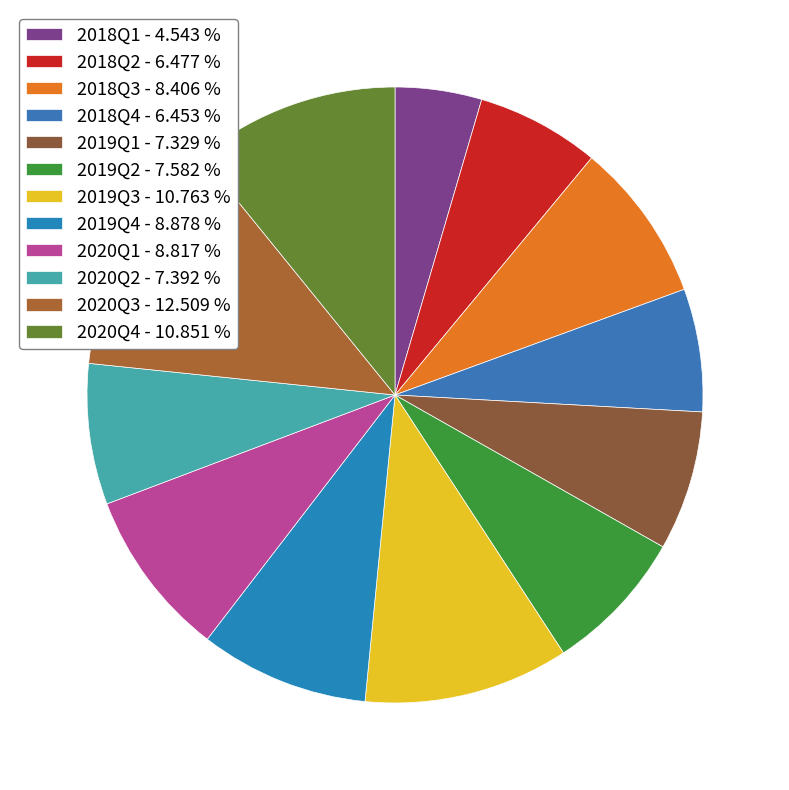

Combined, what portion of the pie is 2020Q3 and 2020Q1?

21.3%